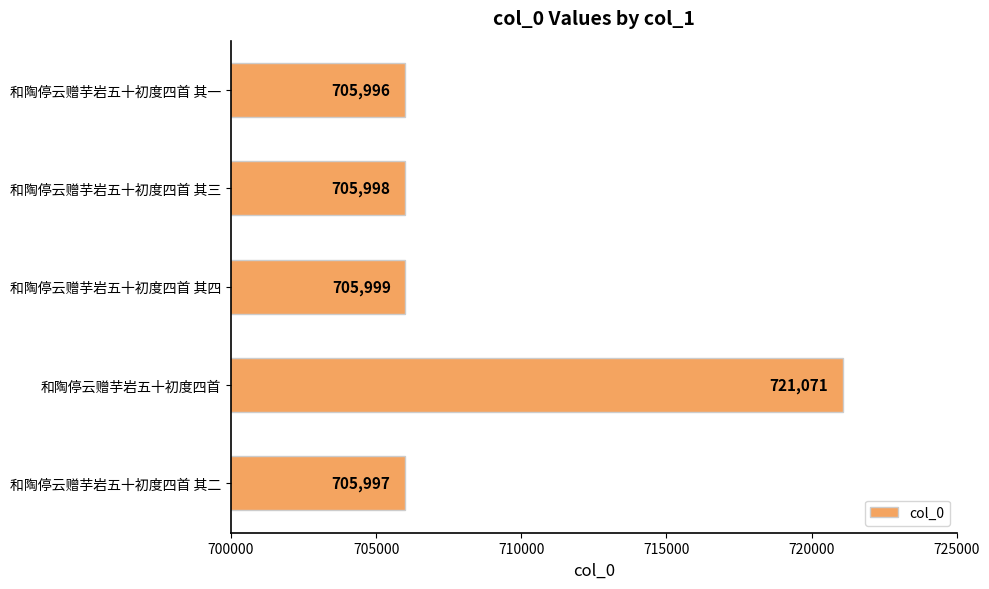

The value at 和陶停云赠芋岩五十初度四首 其三 is 1035800. True or false?

False